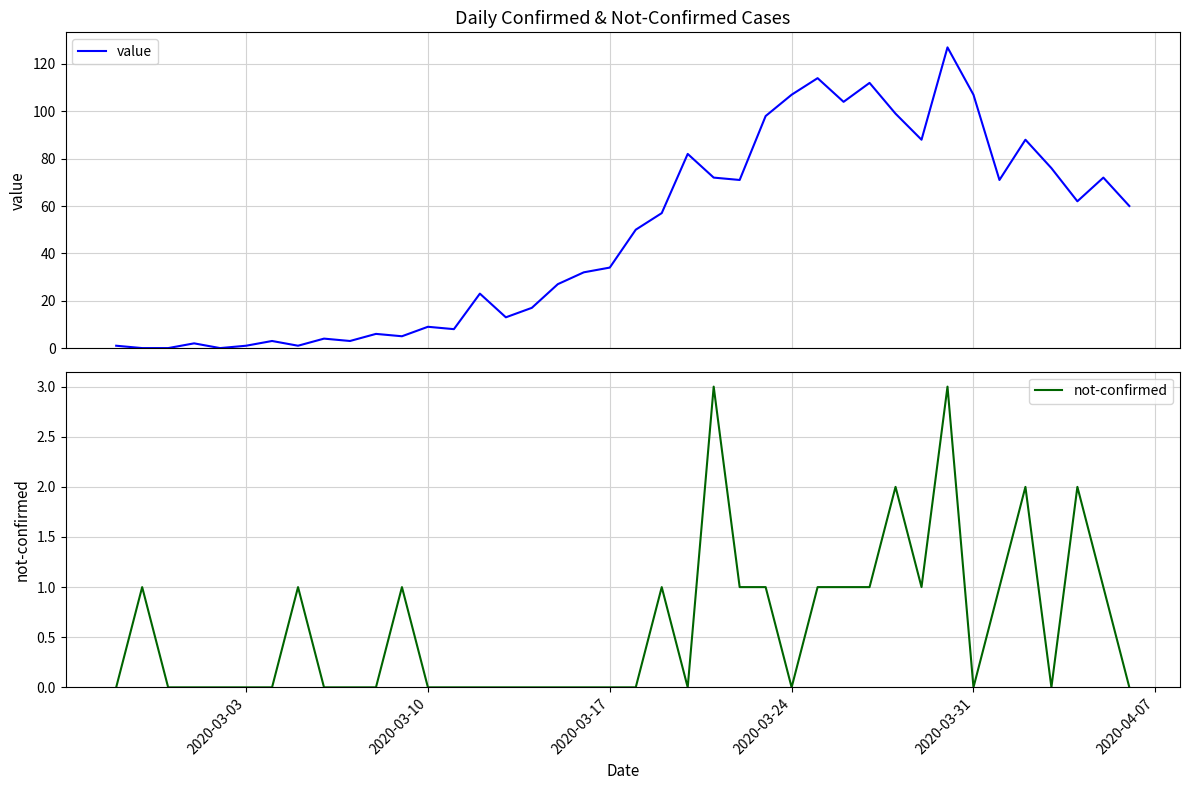

What is the average value of the not-confirmed series?

1